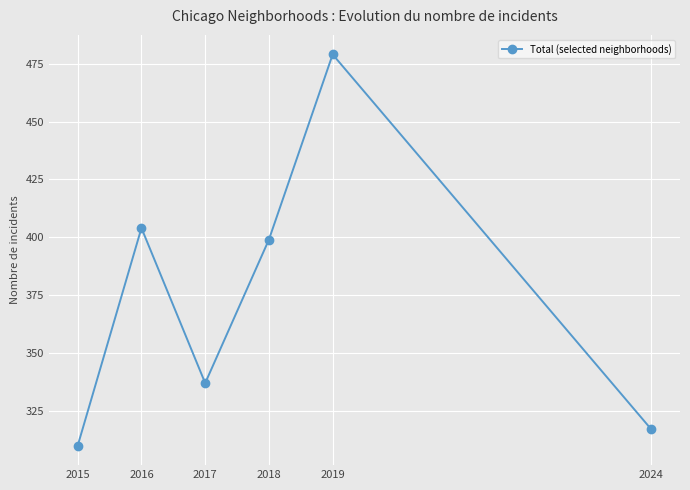

Is it true that the value at 2018 is 399?

True